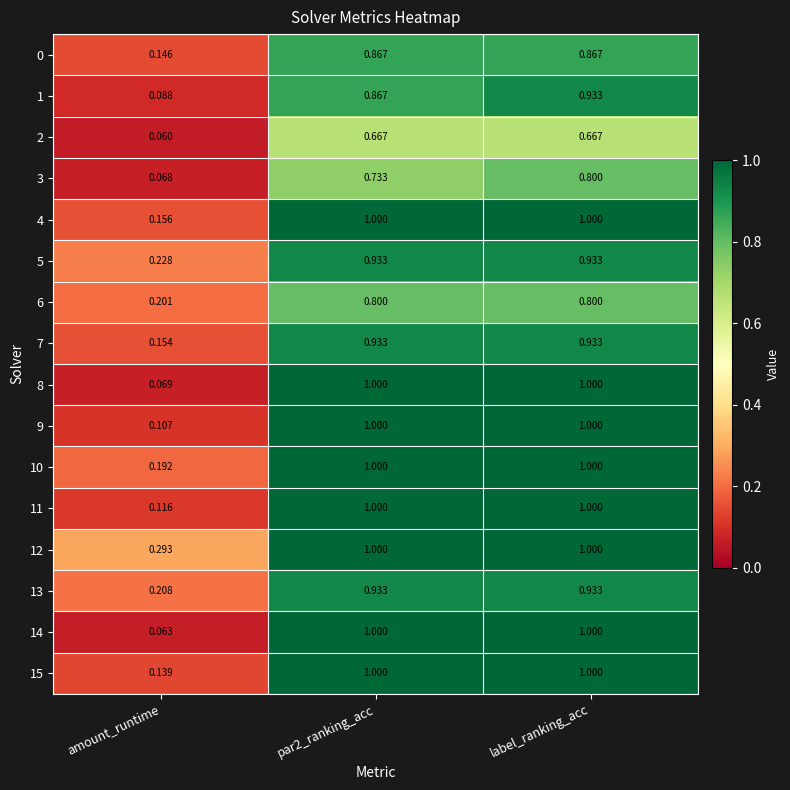

At which label is 2 closest to 0?

amount_runtime